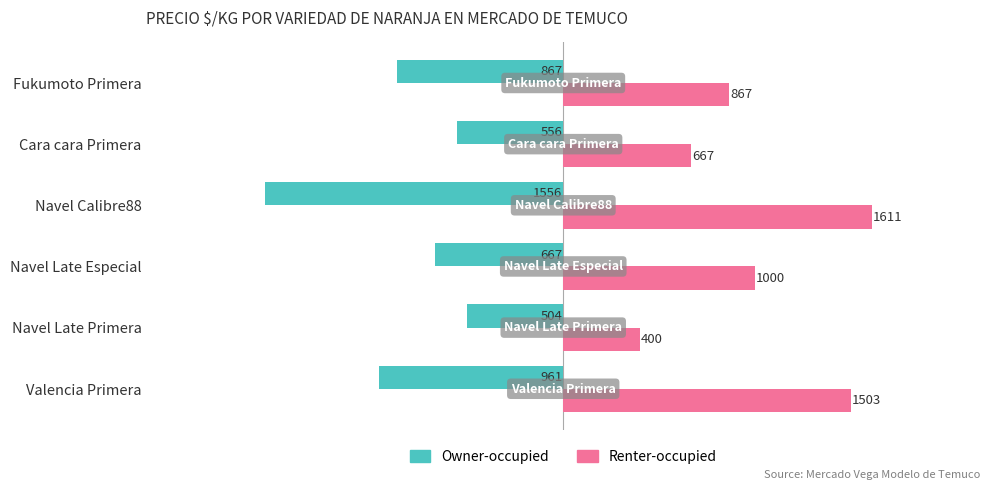

True or false: Owner-occupied has a value of -1376 at Fukumoto Primera.

False